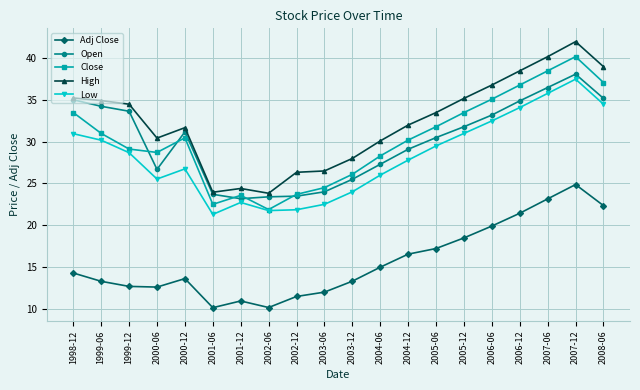

True or false: Adj Close has more than 1 interior local peaks.

True